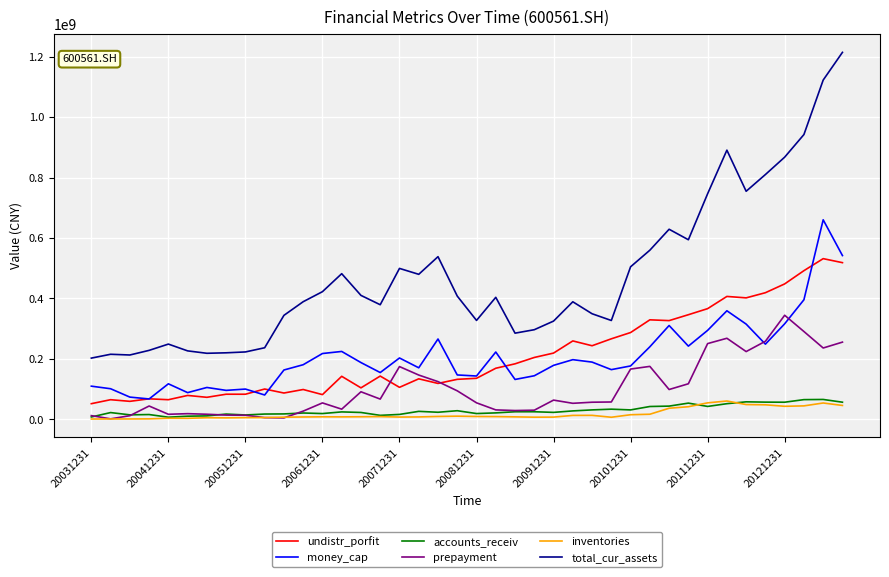

Which series has the largest range (max minus min)?

total_cur_assets